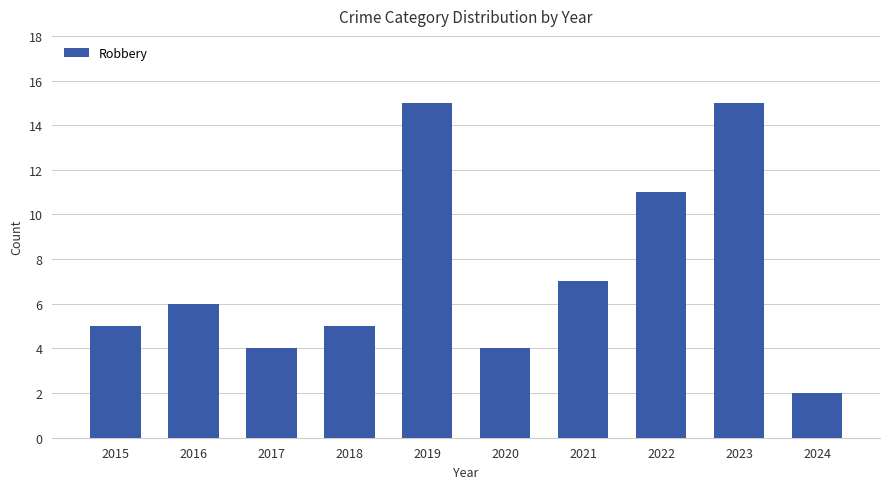

Approximately how many times larger is the value at 2023 compared to 2015?

3.0